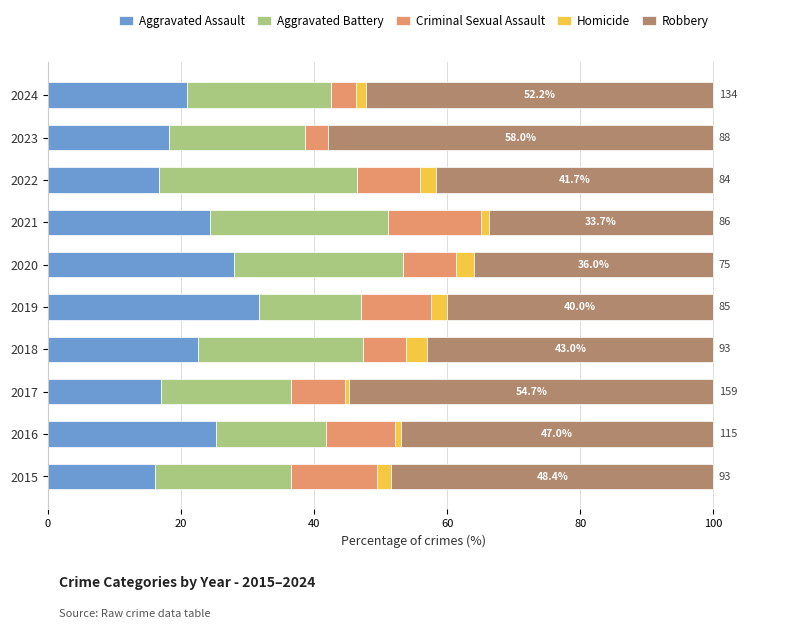

What is the total value across all series at 2022?

100.0